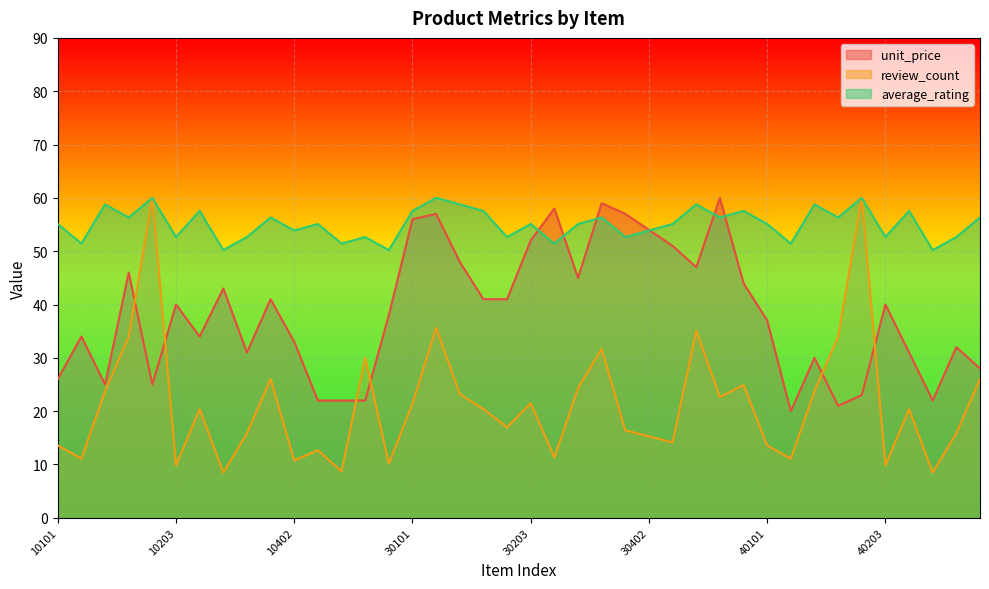

What is the highest value of the review_count series?

60.0